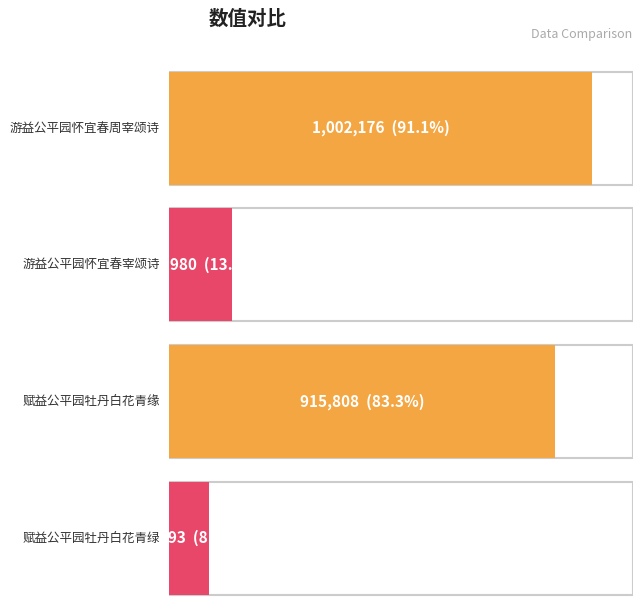

How many bars are there in total?

4